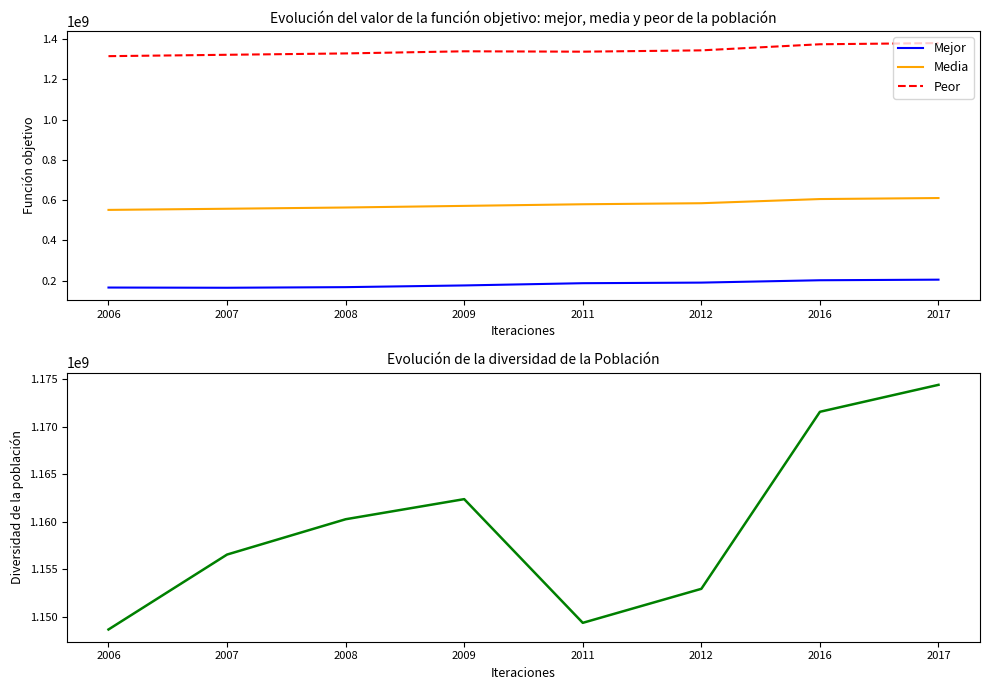

True or false: Peor and Media intersect in this chart.

False